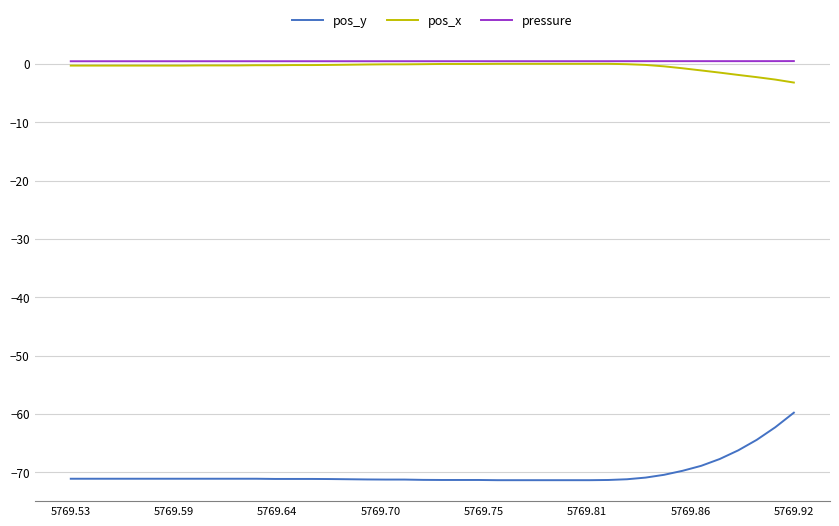

True or false: pos_y and pos_x intersect in this chart.

False